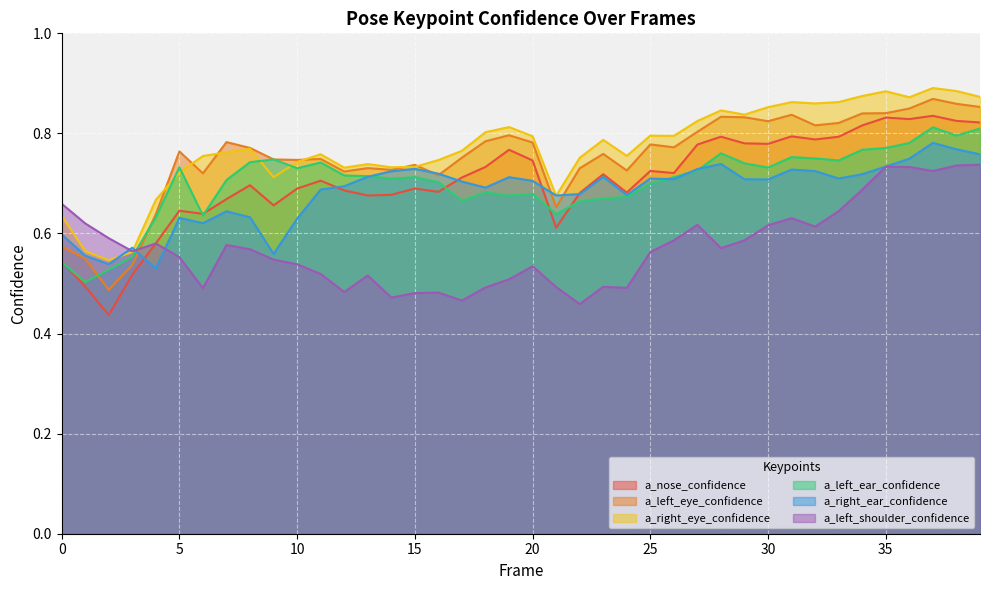

Between 18 and 6, which is larger?

18